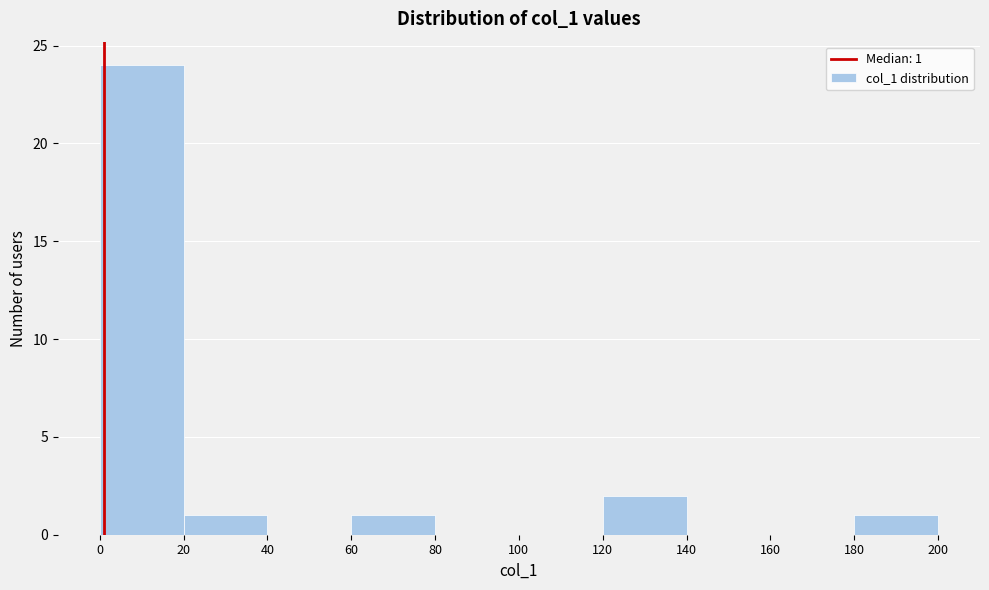

Which range on the x-axis has the tallest bar?

0 to 20